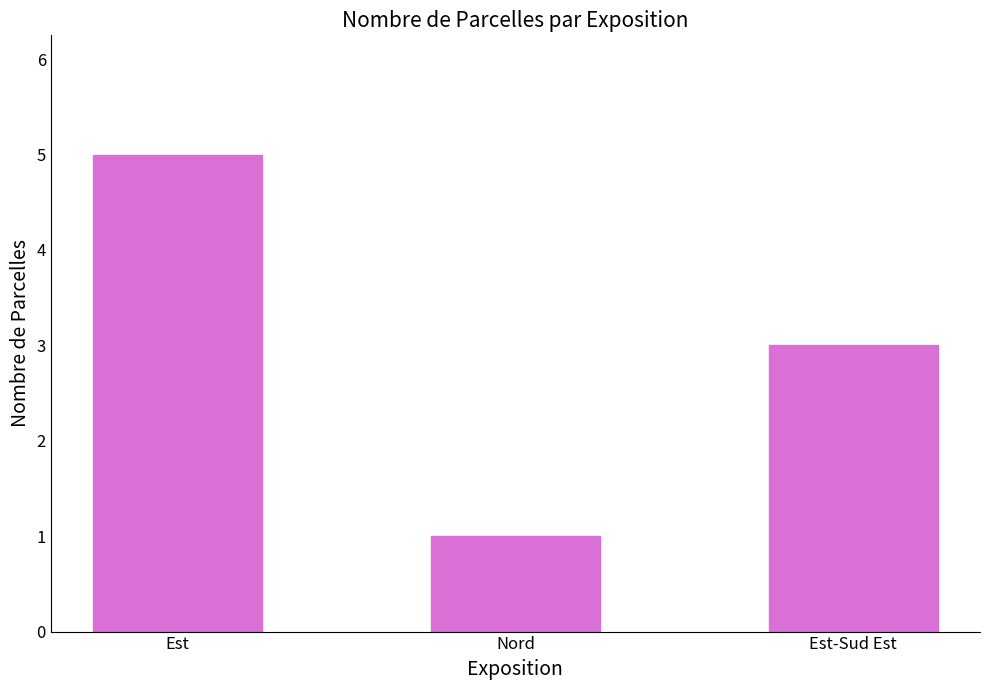

What is the difference between the maximum and minimum values?

4